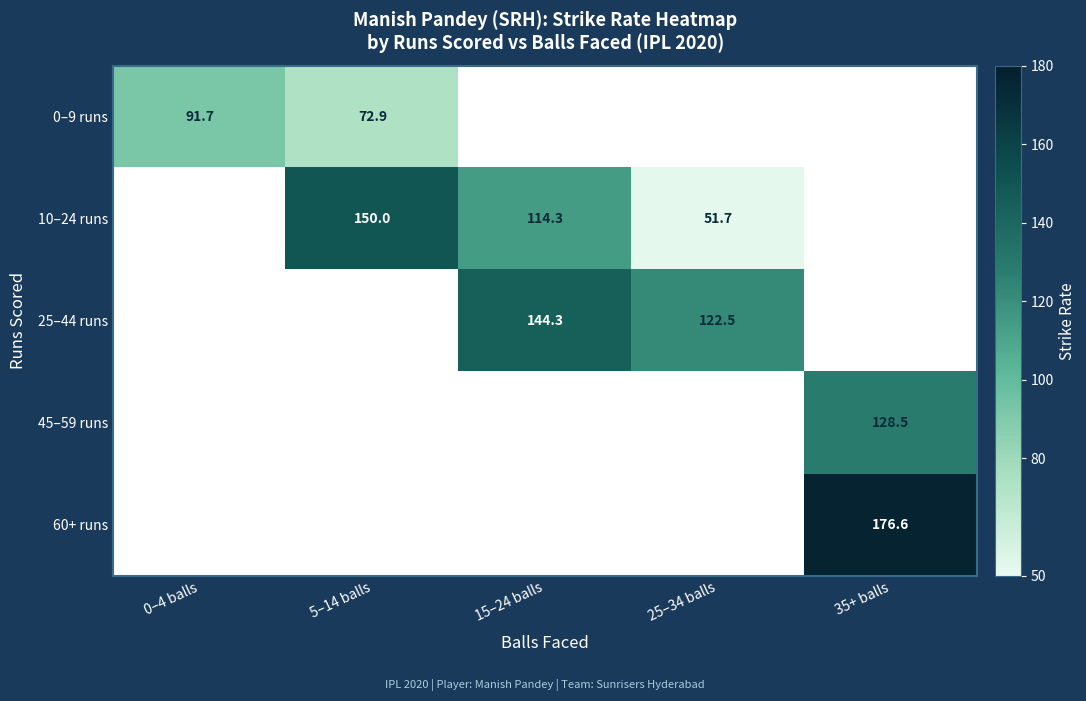

What is the maximum value shown in the chart?

176.6